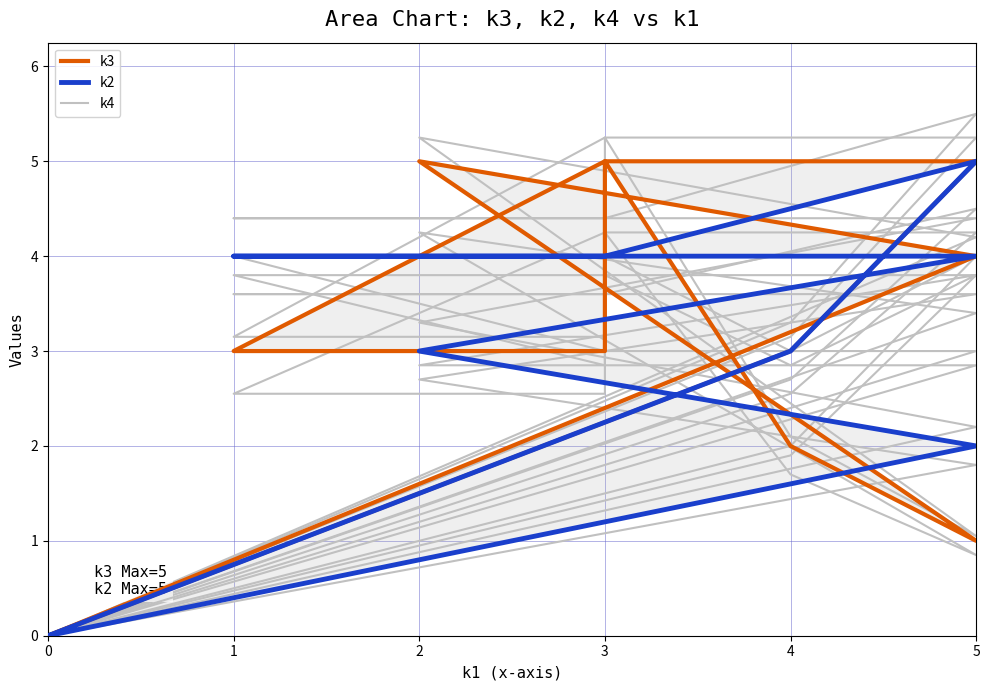

At which category does k3 reach its first local peak?

2